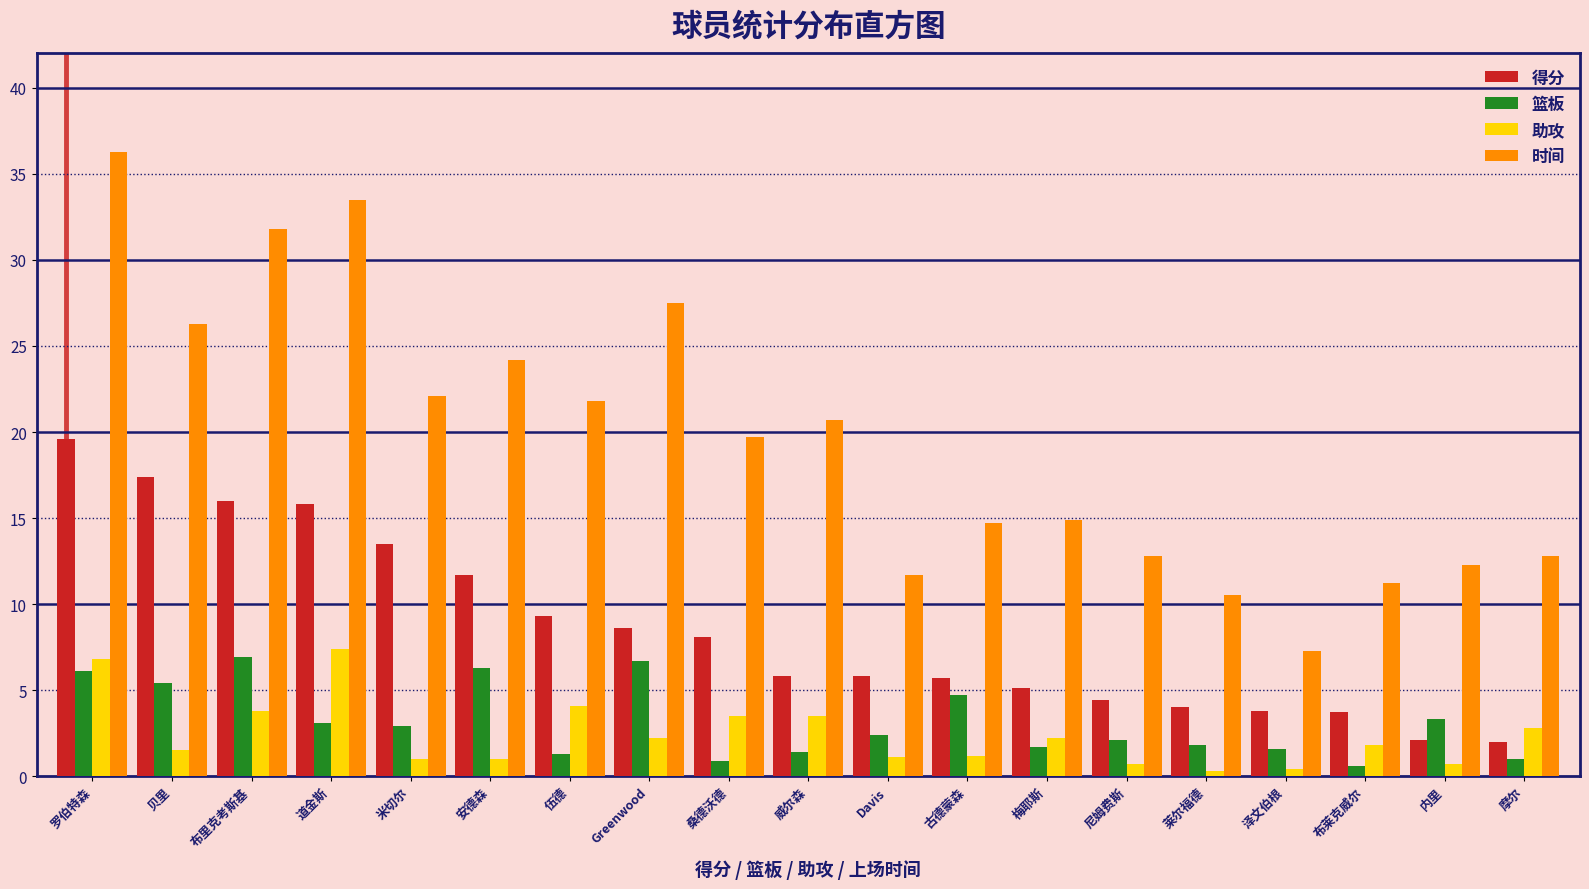

What is the difference between the highest and lowest values at 桑德沃德?

18.8